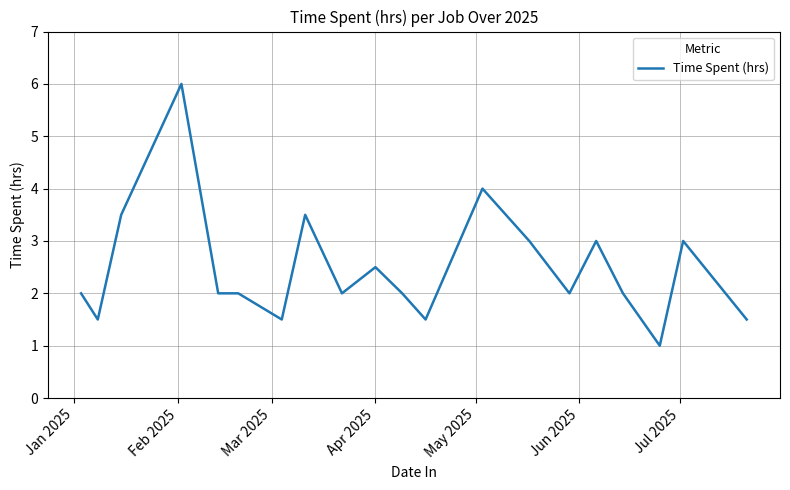

What is the maximum value shown in the chart?

6.0